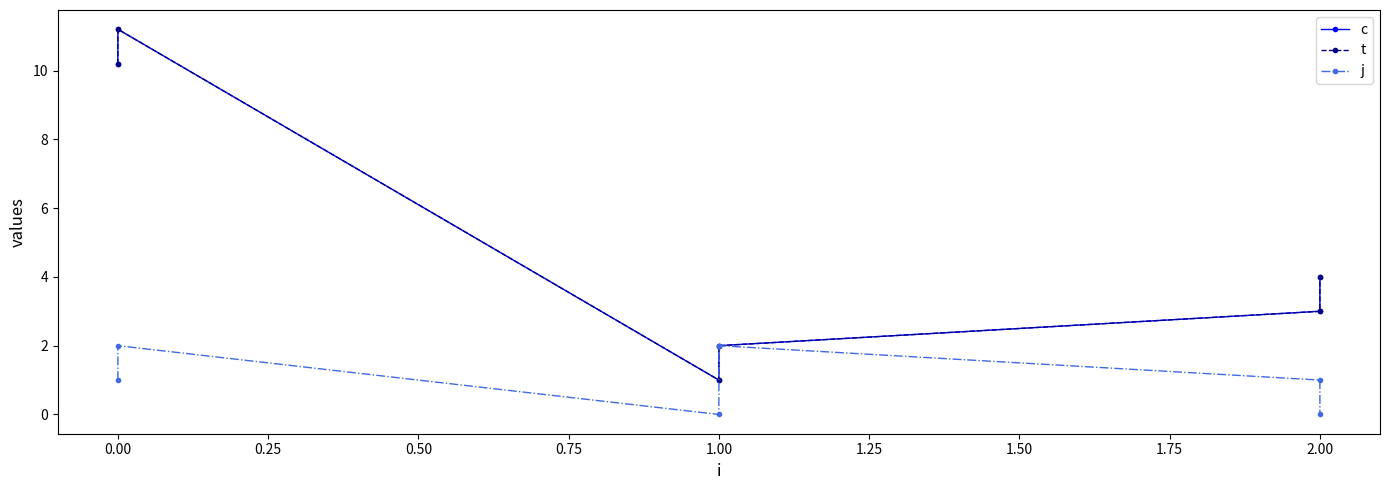

Is it true that t equals 1.2 at 2.00?

False